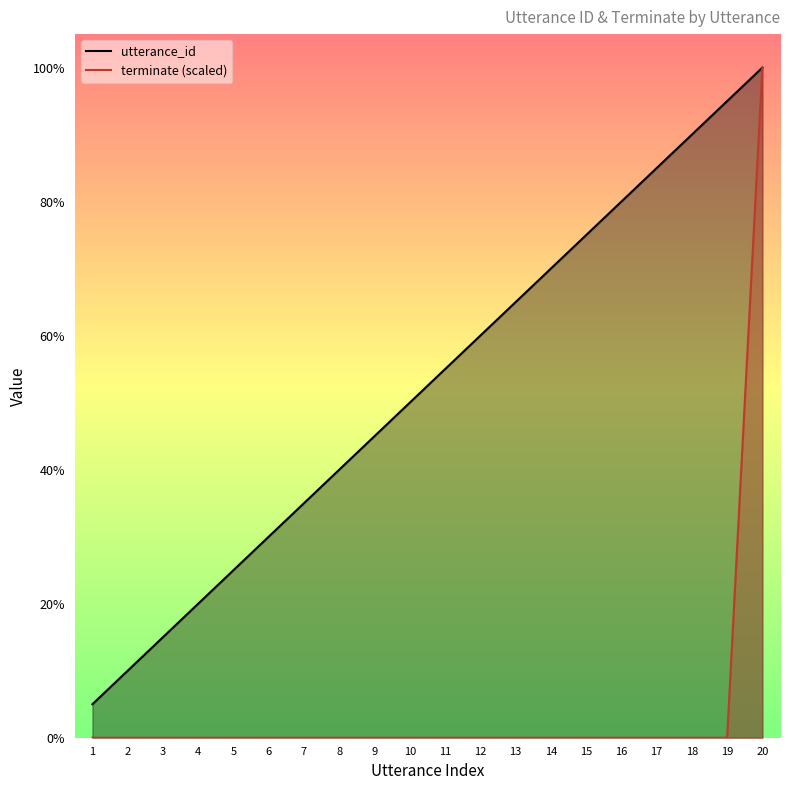

True or false: terminate (scaled) and utterance_id cross at least once.

False